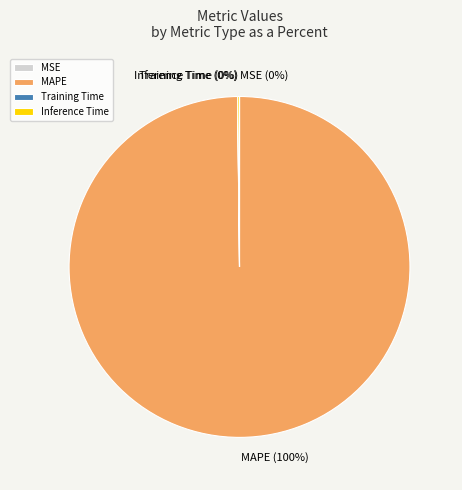

To the nearest percent, what is the average slice percentage?

25%